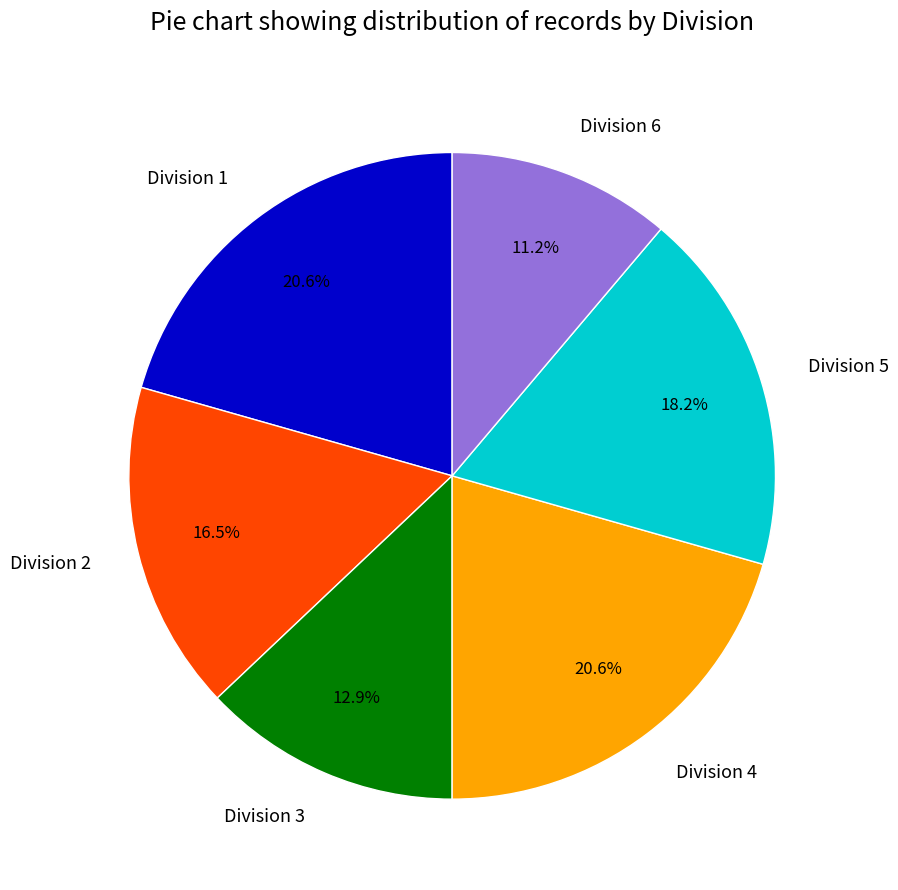

What is the smallest slice in the pie chart?

Division 6